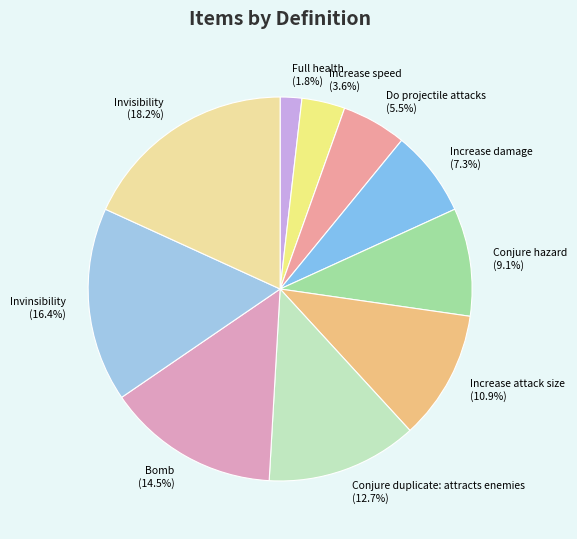

Do Invinsibility and Full health together represent more than half of the pie?

No